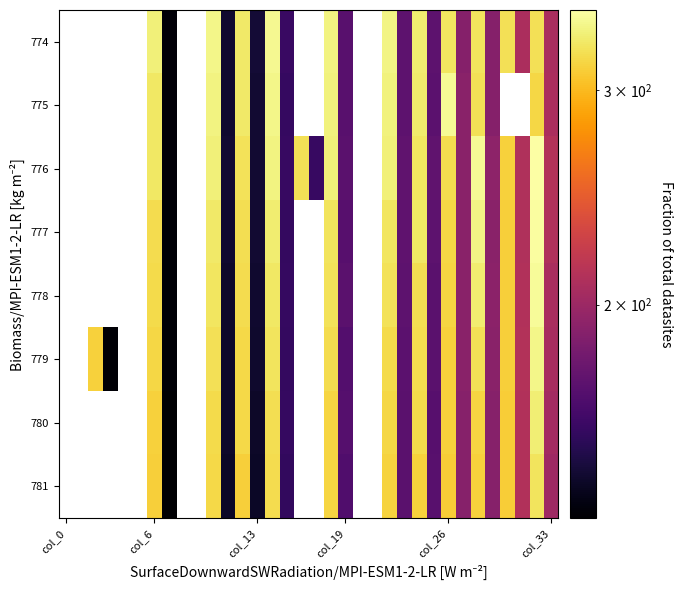

Between 28 and 31, which is larger?

28